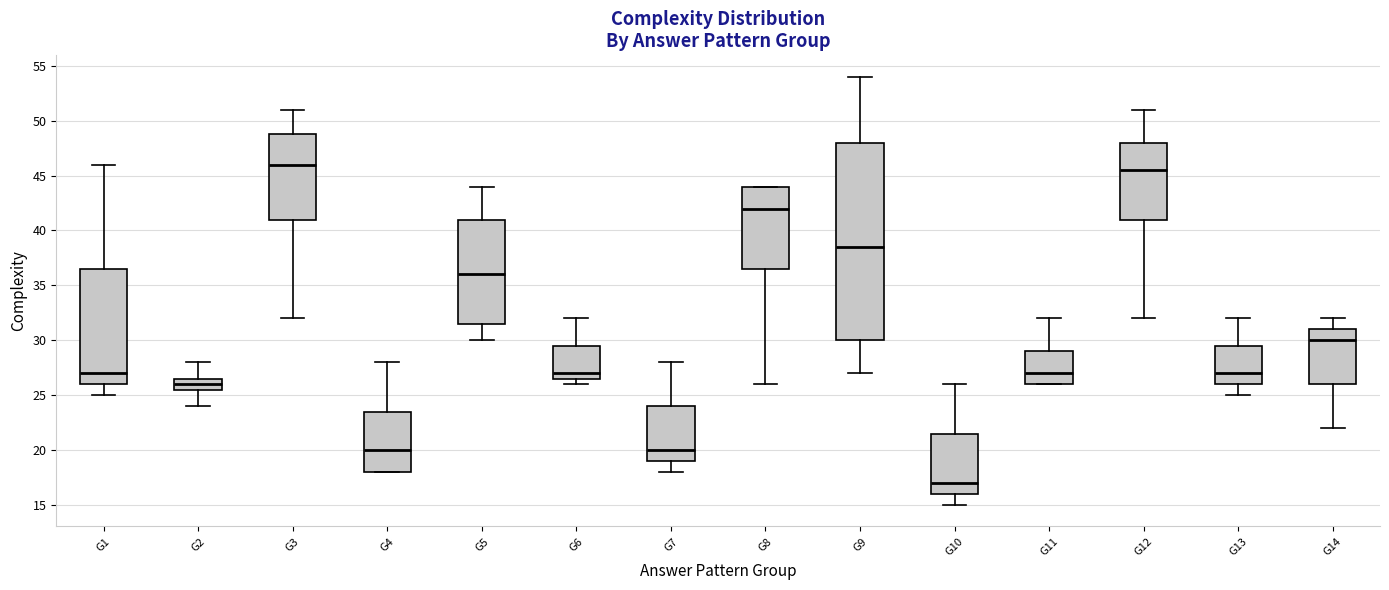

Where is the lower edge of the box for G8 on the y-axis? The values are not printed on the chart, so give them approximately, as read against the axis.

36.5